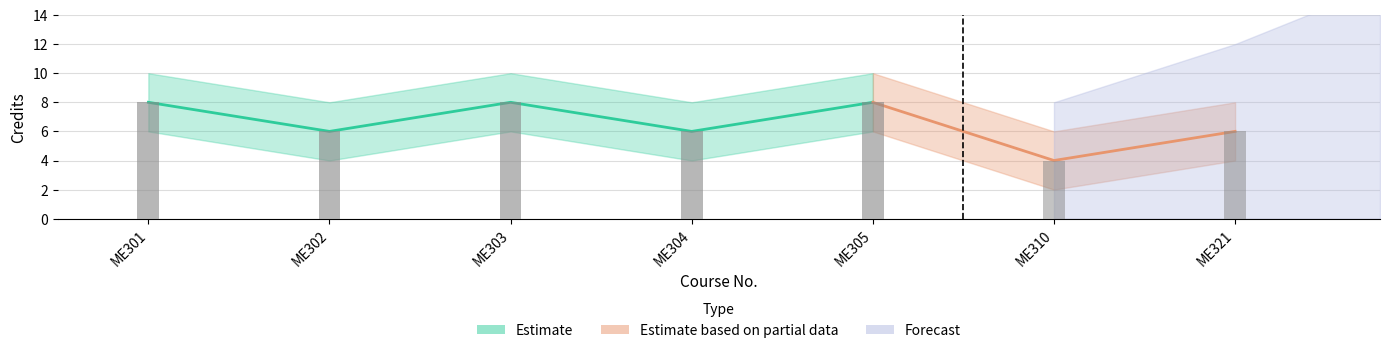

What is the average value of the Credits_upper series?

9